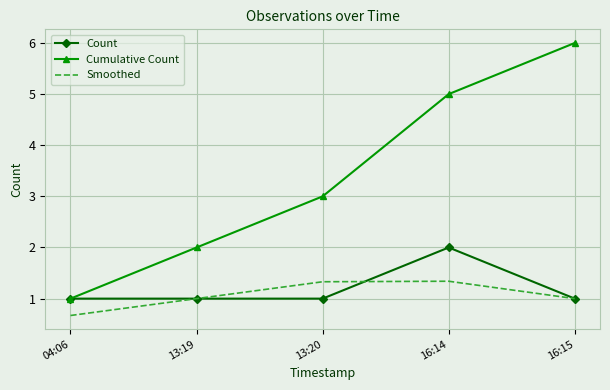

List the series in order of their peak value, highest first.

Cumulative Count, Count, Smoothed